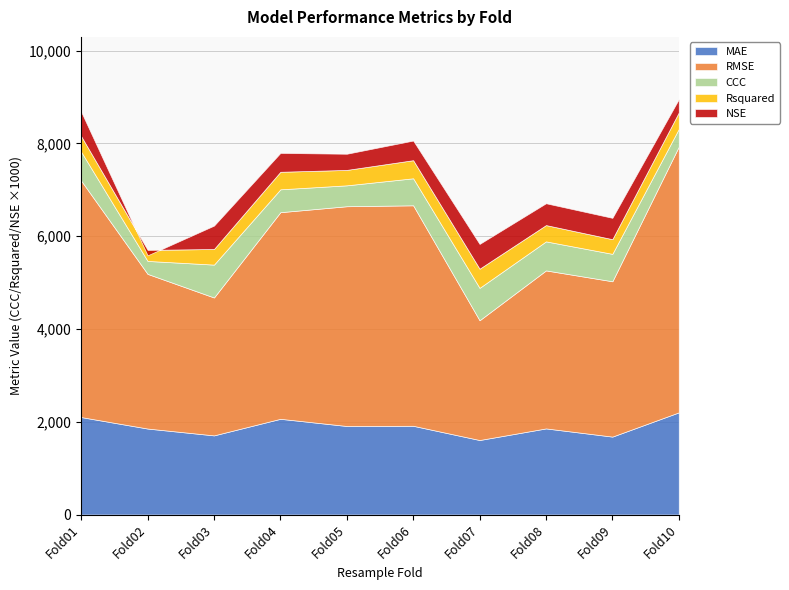

What is the average value of the CCC series?

0.5